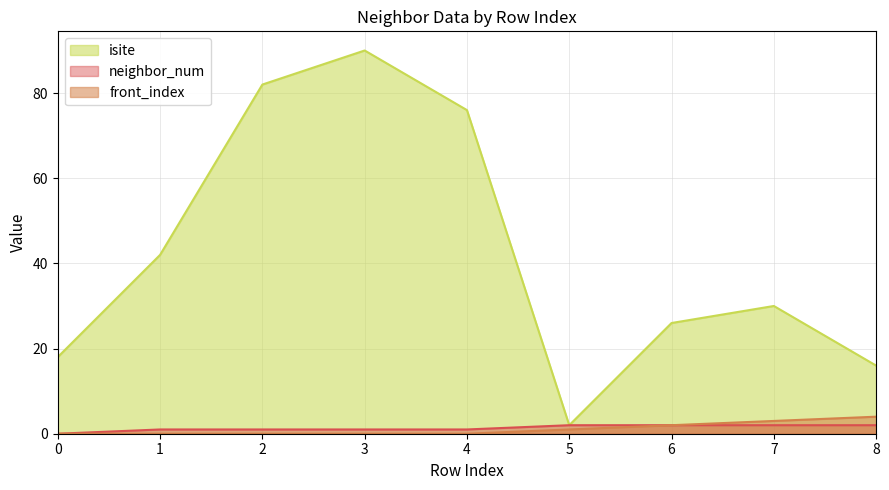

What are all the series names shown in the legend?

isite, neighbor_num, front_index